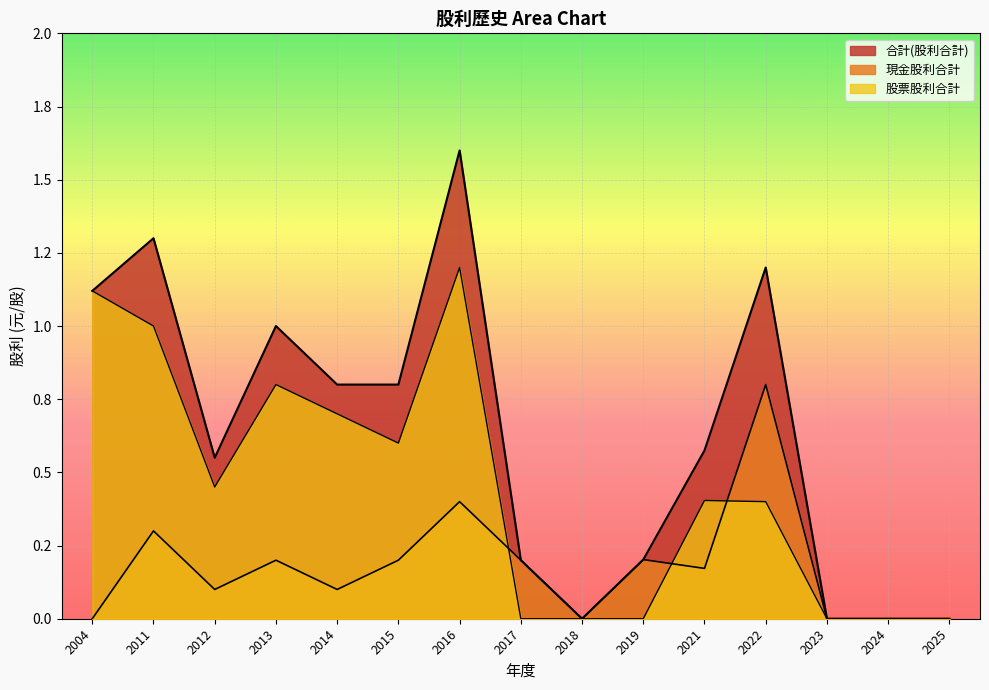

Is it true that 現金股利合計 equals 0.1 at 2017?

False